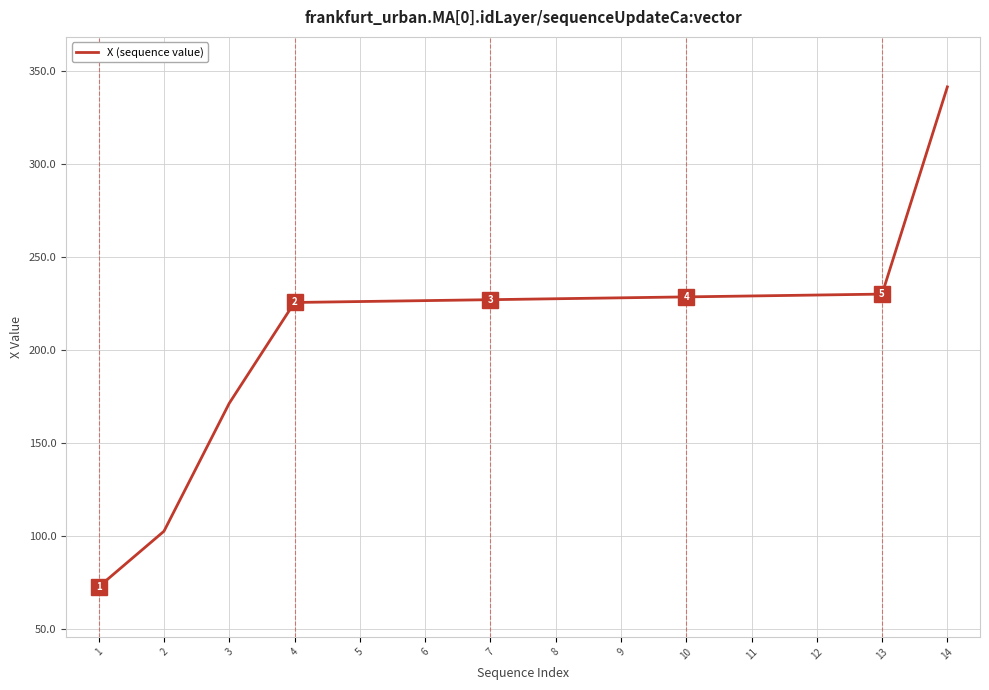

Approximately how many times larger is the value at 13 compared to 6?

1.0